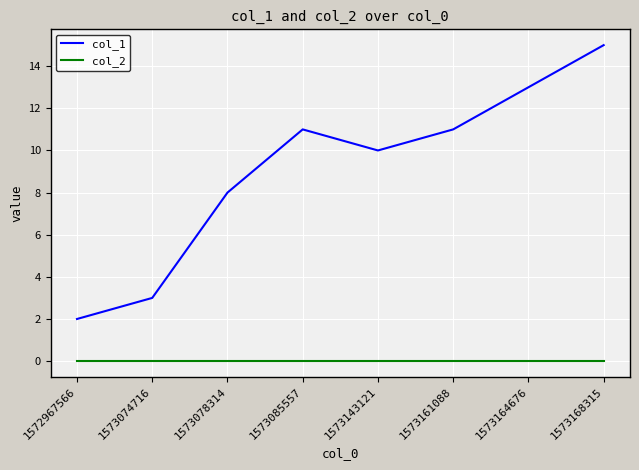

The col_2 series shows 0 at 1573074716. True or false?

True